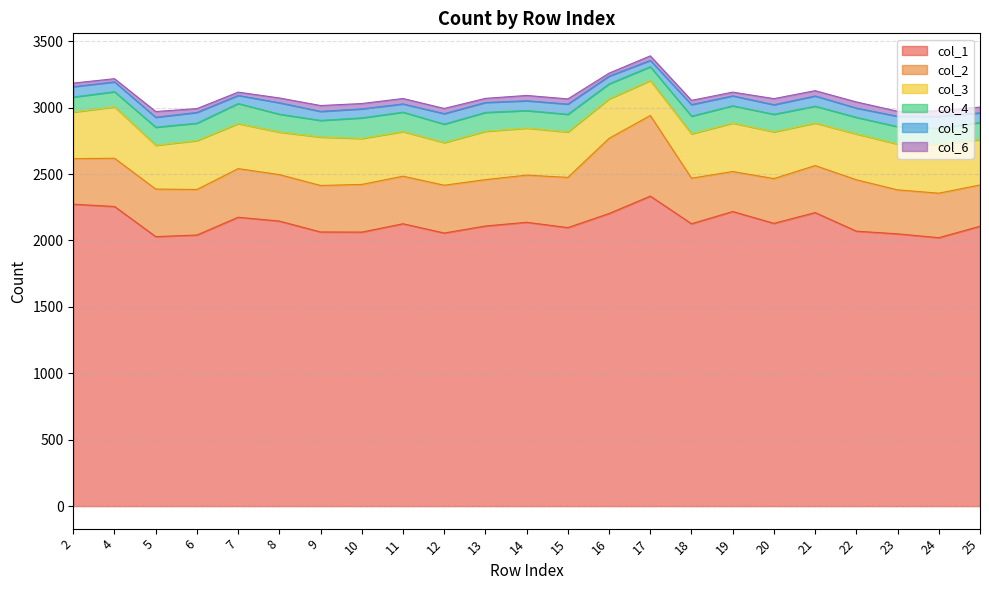

What is the highest value of the col_2 series?

607